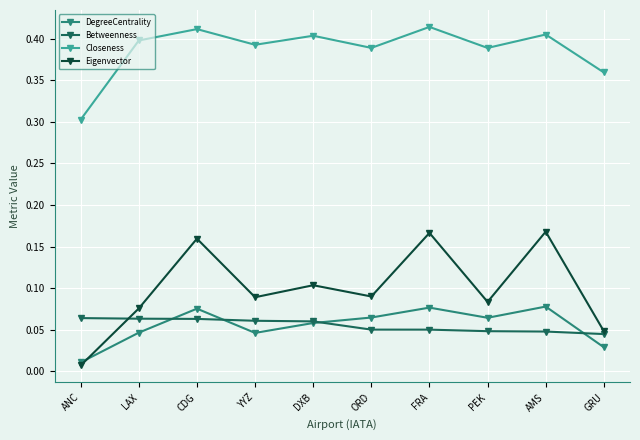

What is the sum of all Closeness values?

3.9